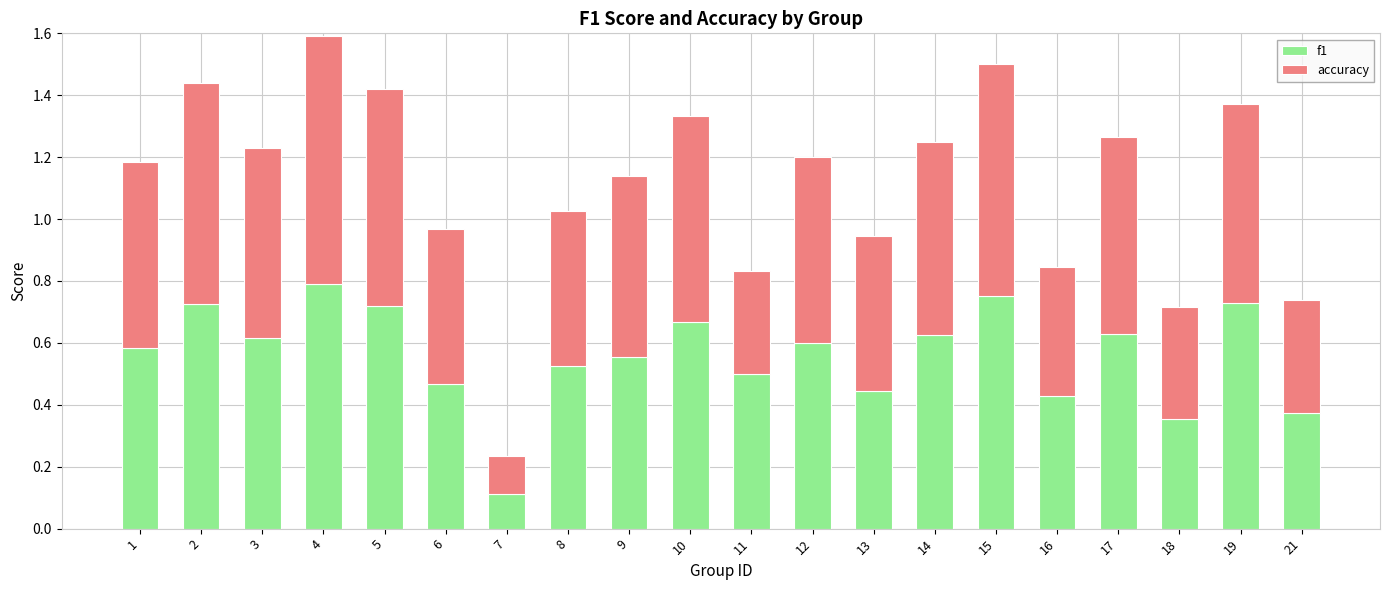

At which category is the sum across all series the highest?

4